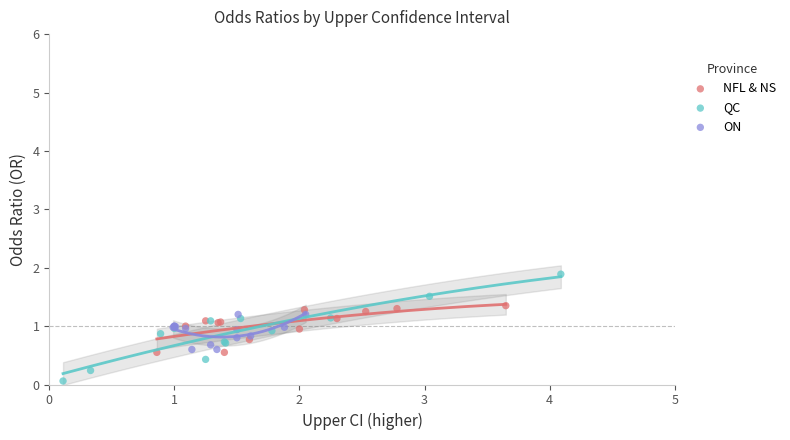

Which series has the largest Y range (max minus min)?

QC